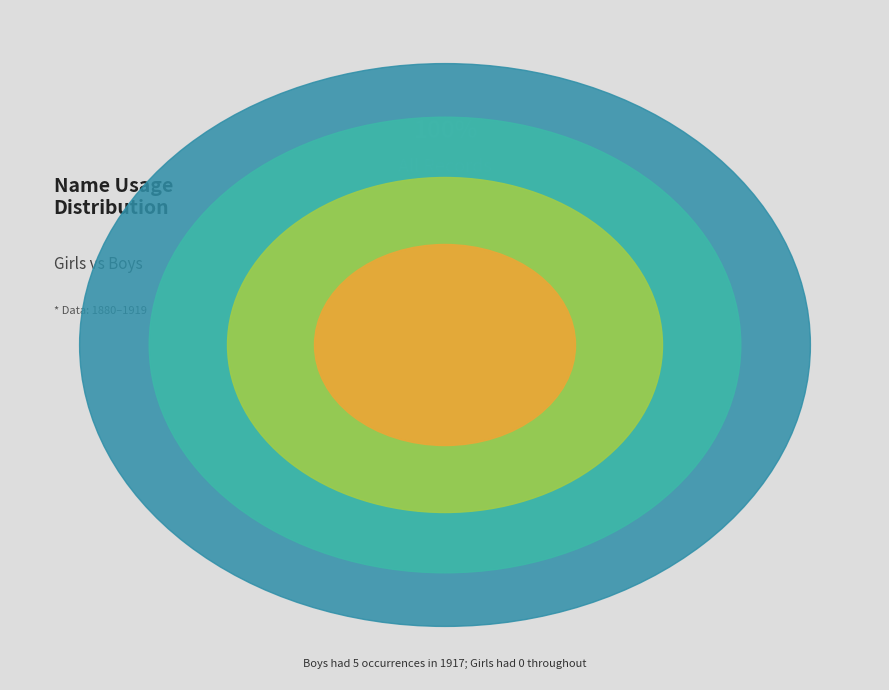

The 1 slice represents 1% of the pie. True or false?

False